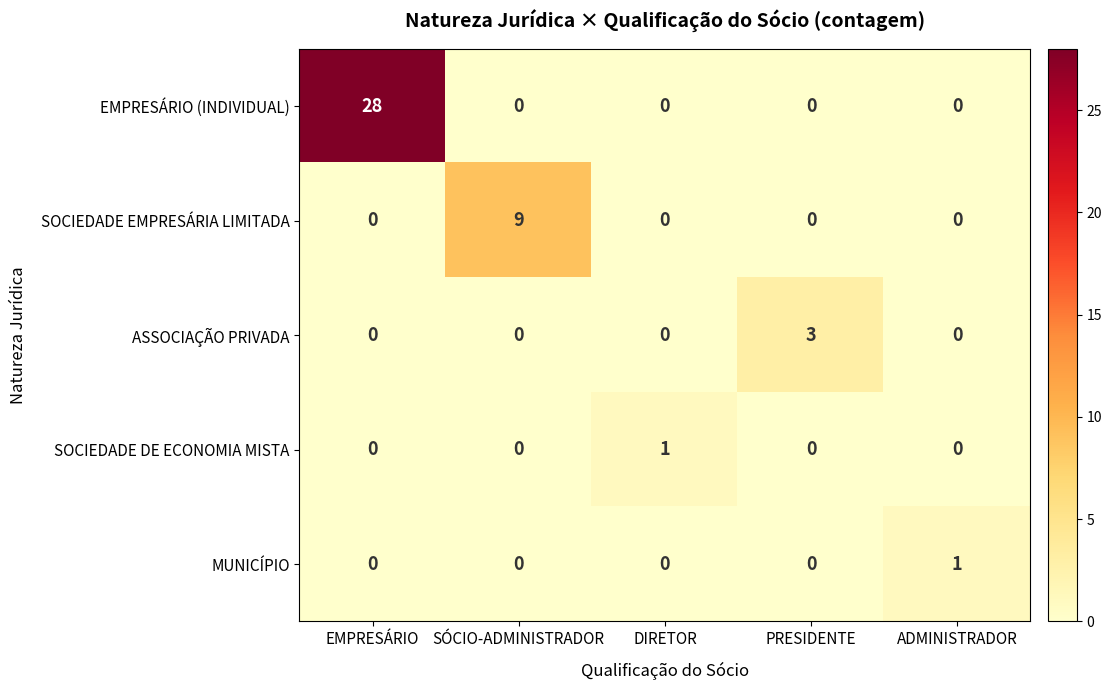

True or false: ASSOCIAÇÃO PRIVADA has a value of 0 at DIRETOR.

True